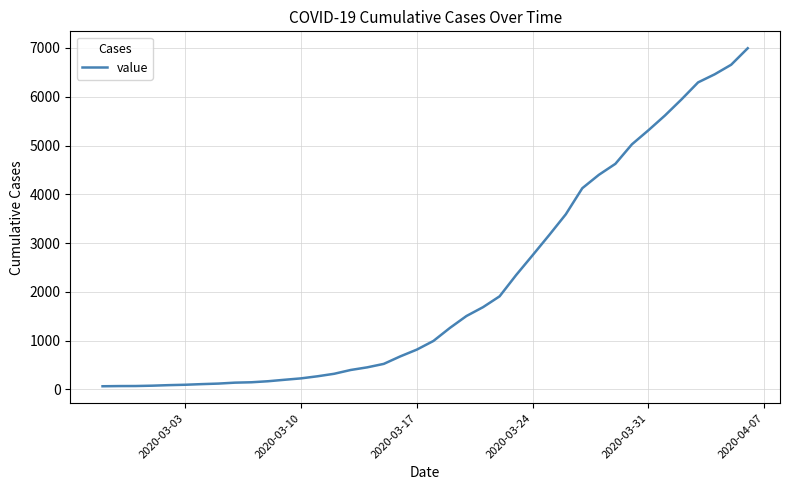

What is the difference between the second highest and second lowest values?

6589